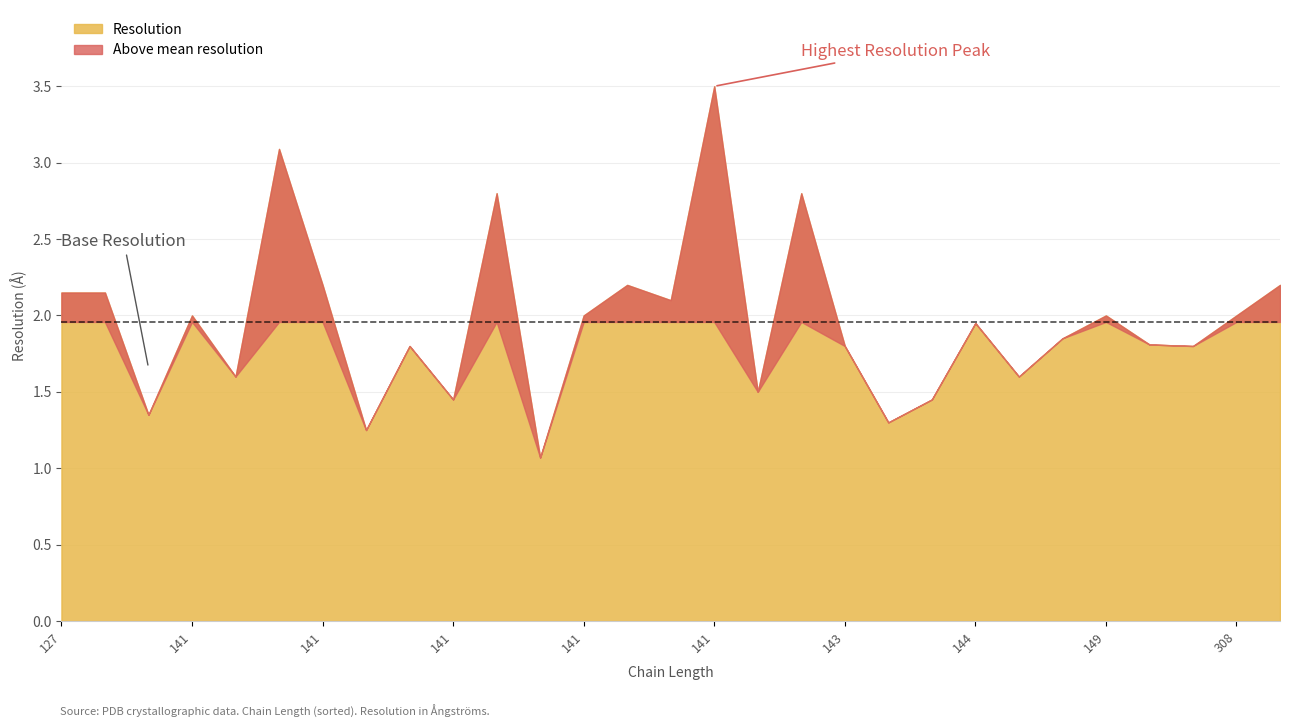

How many interior local valleys (lower than both neighbors) does the data have?

10